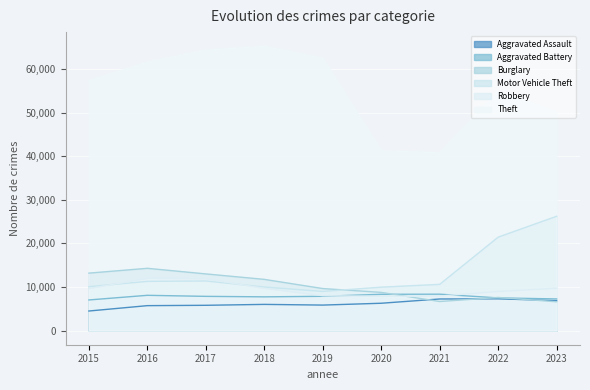

What is the difference between the maximum and second lowest values in the Aggravated Battery series?

1092